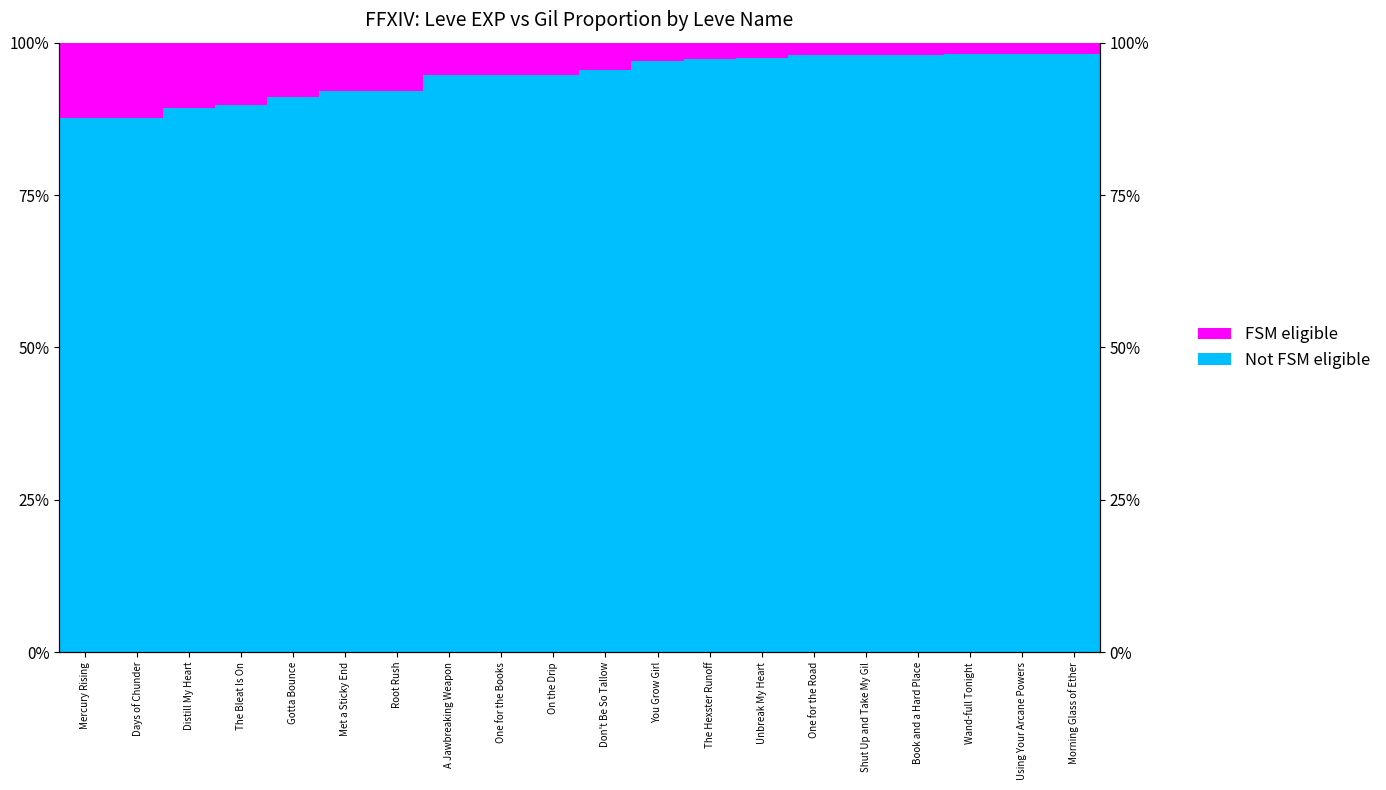

What is the difference between the second highest and minimum values in the FSM eligible series?

0.1